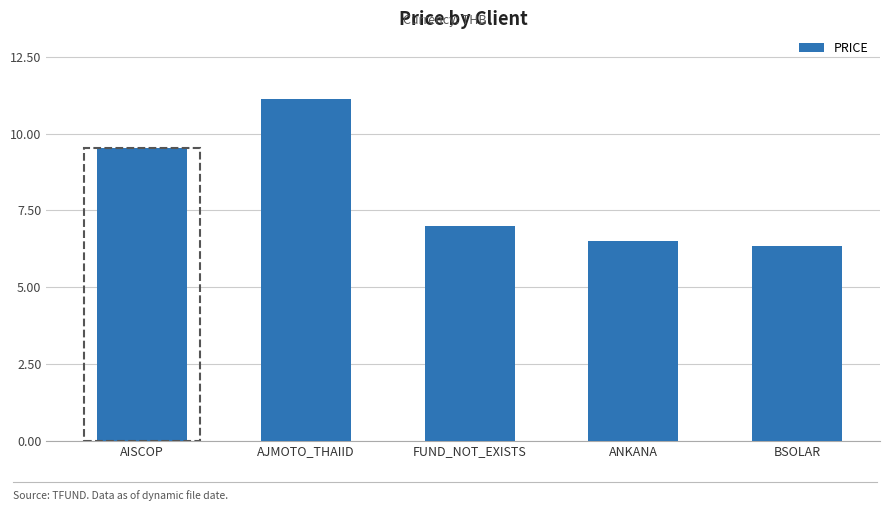

Reading left to right, transcribe all the data shown in this chart.

9.5	11.1	7.0	6.5	6.3